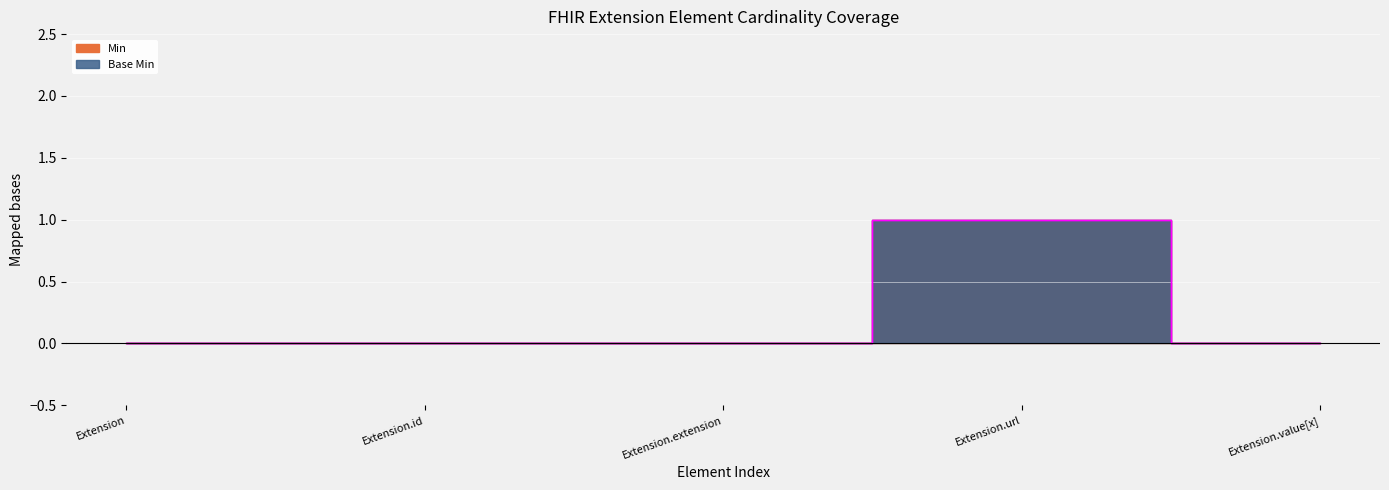

Reading left to right, list all the values displayed in this chart.

Min: Extension=0	Extension.id=0	Extension.extension=0	Extension.url=1	Extension.value[x]=0
Base Min: Extension=0	Extension.id=0	Extension.extension=0	Extension.url=1	Extension.value[x]=0